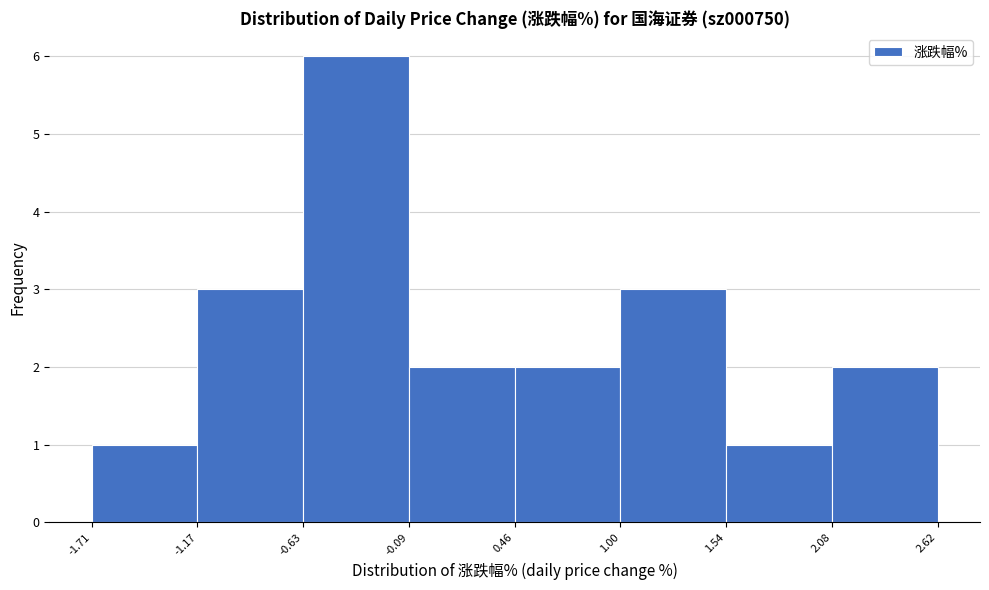

Reading left to right, transcribe this chart: for each bar, give the range it covers on the x-axis and its height. The values are not printed on the chart, so give them approximately, as read against the axis.

-1.71 to -1.17: 1
-1.17 to -0.63: 3
-0.63 to -0.09: 6
-0.09 to 0.46: 2
0.46 to 1.00: 2
1.00 to 1.54: 3
1.54 to 2.08: 1
2.08 to 2.62: 2